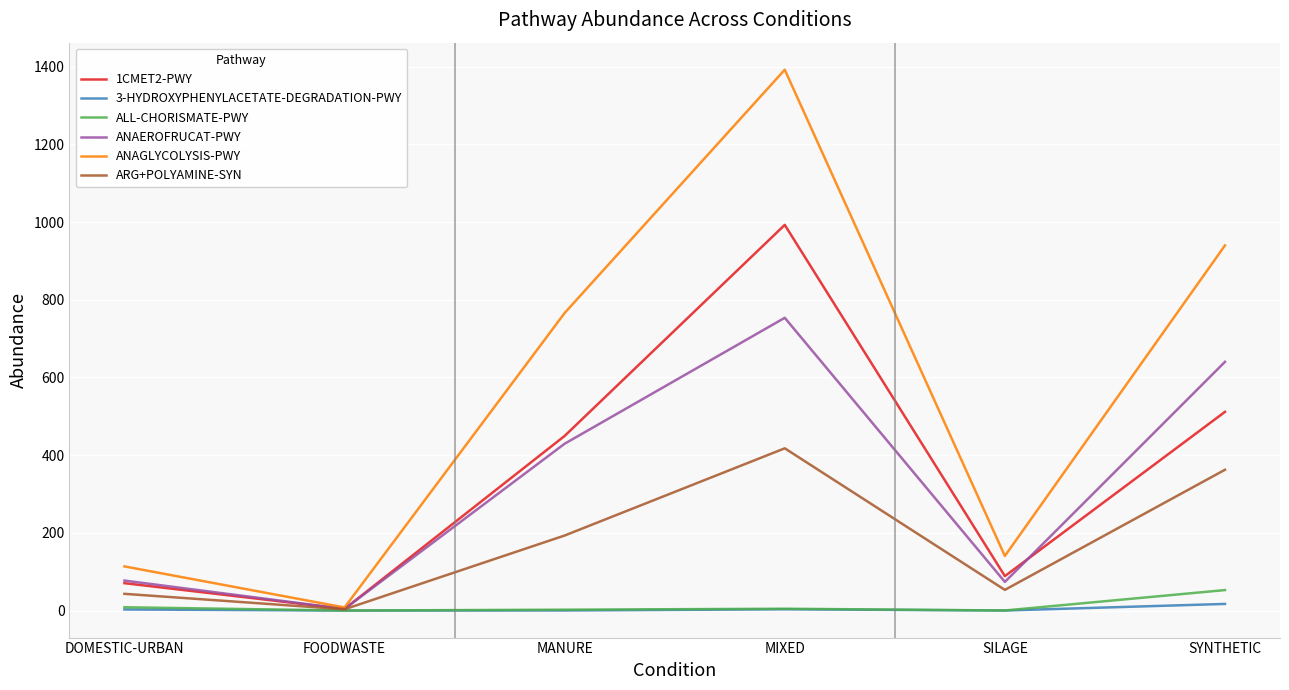

Count the number of data series in this chart.

6